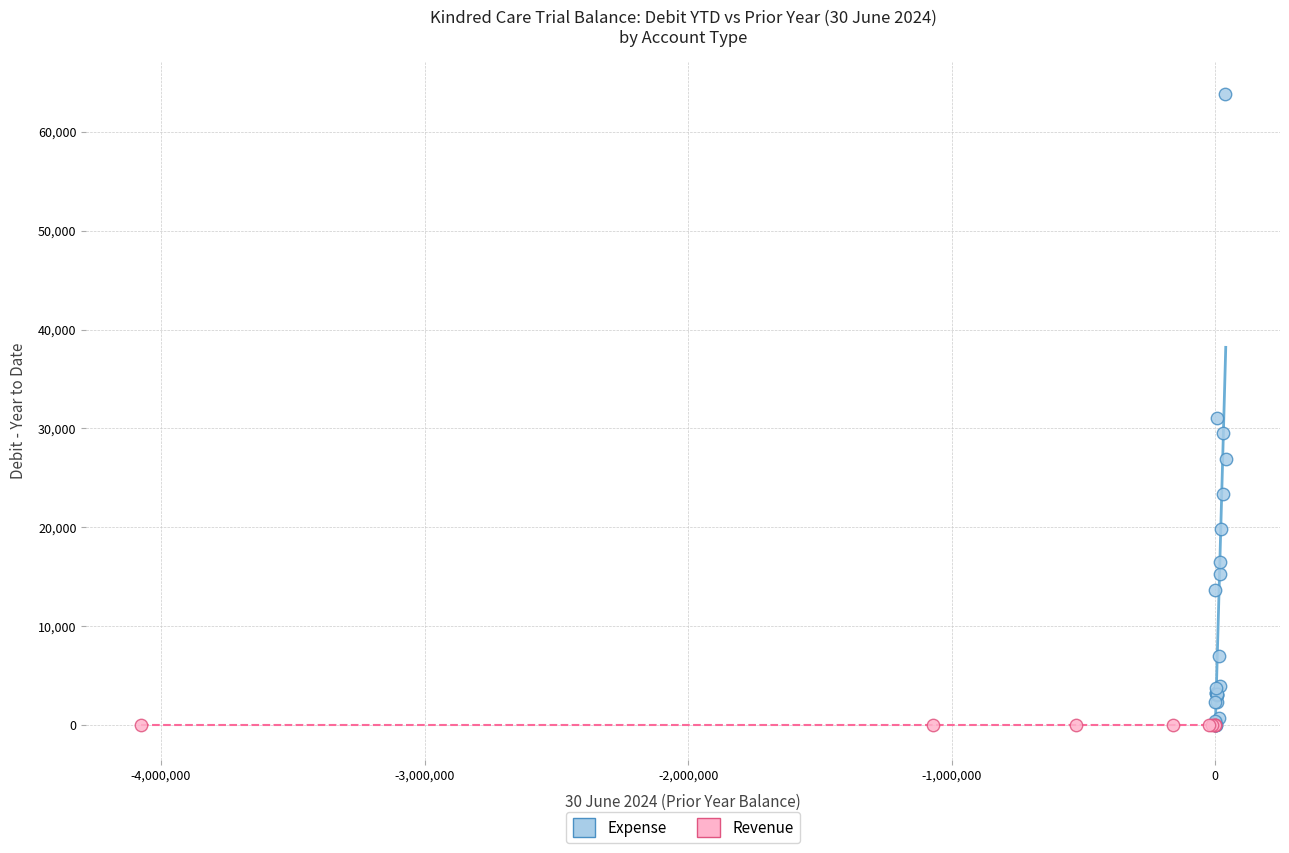

Which series contains the highest Y value?

Expense